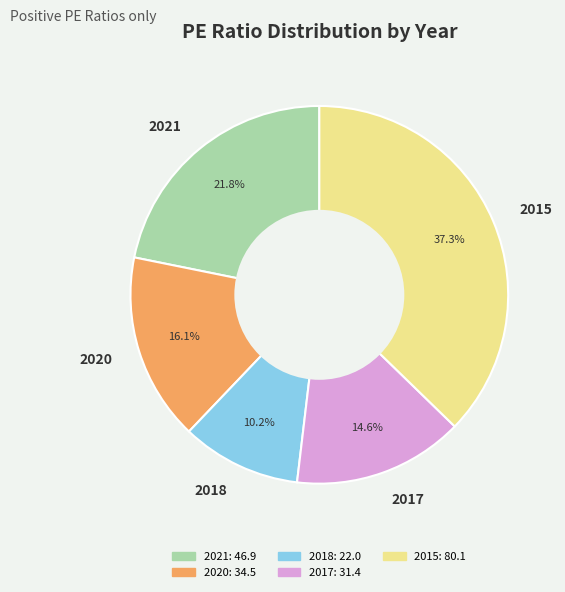

Is there any slice that represents more than half of the pie?

No